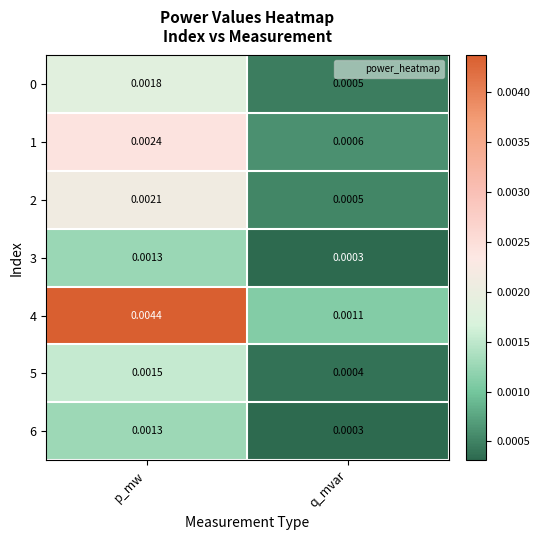

Rank the categories by 6 value from highest to lowest.

p_mw, q_mvar